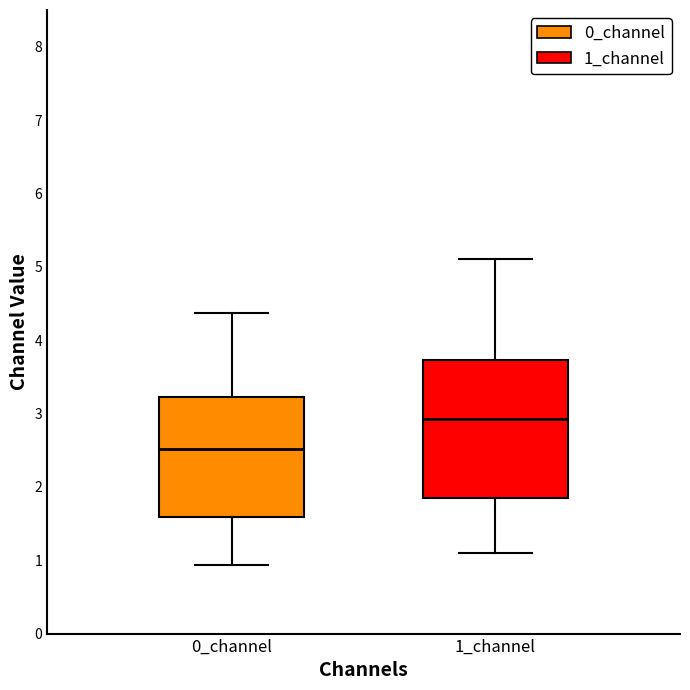

Reading left to right, read every box against the y-axis: the position of its median line, the range the box covers, and the ends of its whiskers. The values are not printed on the chart, so give them approximately, as read against the axis.

0_channel: median 2.5, box 1.6 to 3.2, whiskers 0.9 to 4.4
1_channel: median 2.9, box 1.9 to 3.7, whiskers 1.1 to 5.1